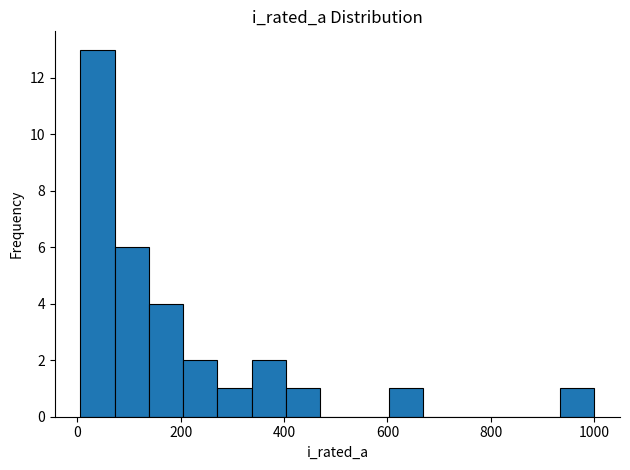

Around what value on the x-axis is the tallest bar? Give the approximate position of its centre, as read against the axis.

40